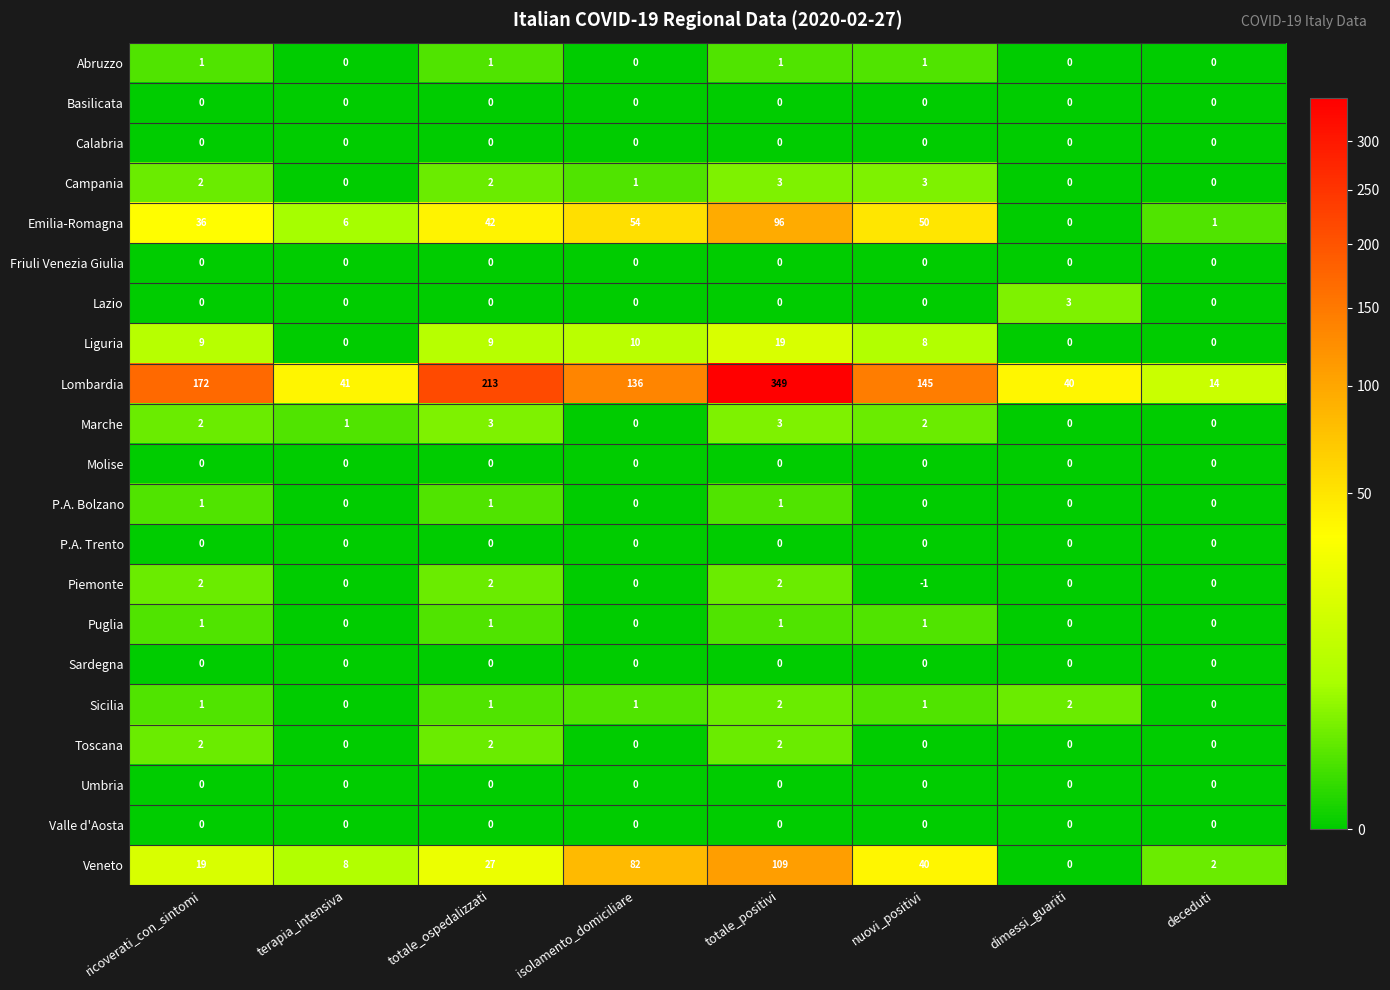

Read the Lombardia value at nuovi_positivi.

145